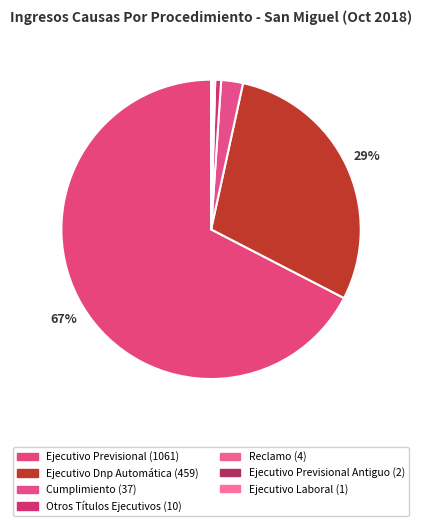

Which slice is the smallest?

Ejecutivo Laboral